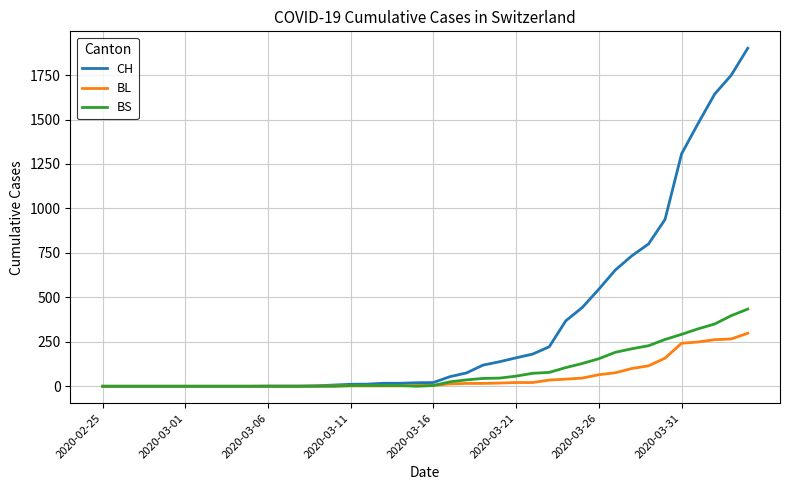

List the series in order of their peak value, lowest first.

BL, BS, CH